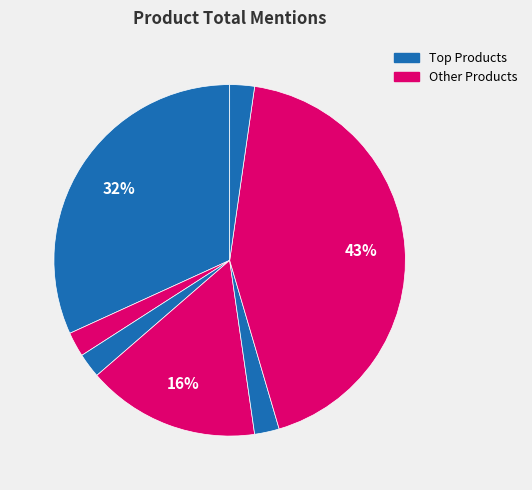

How many segments does this pie chart have?

7